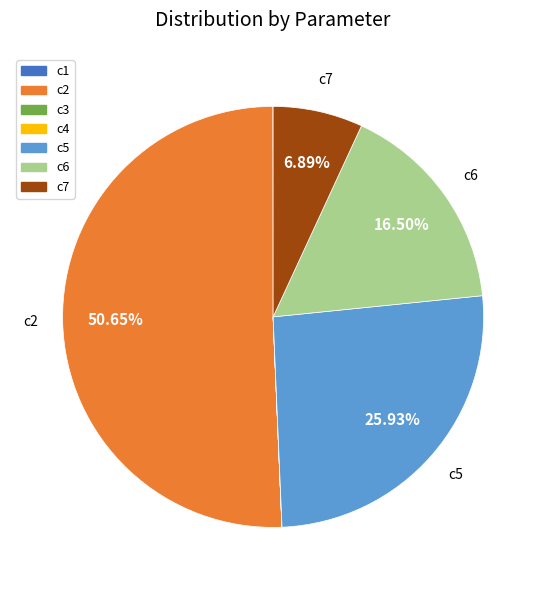

Which has a higher value, c6 or c2?

c2